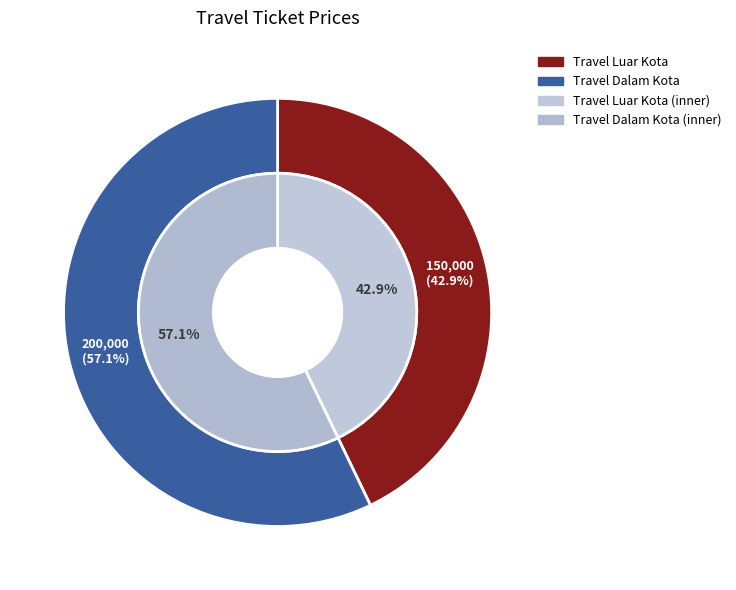

True or false: Travel Dalam Kota accounts for 57% of the total.

True